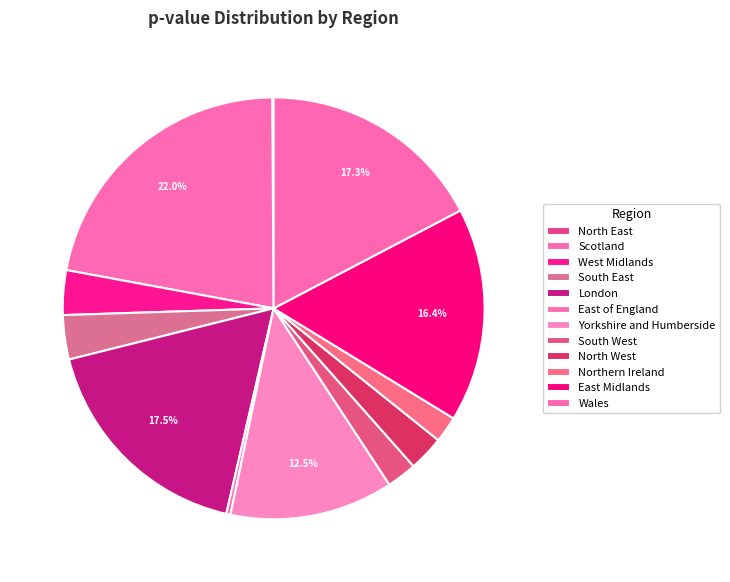

Does North West represent more than half of the total?

No